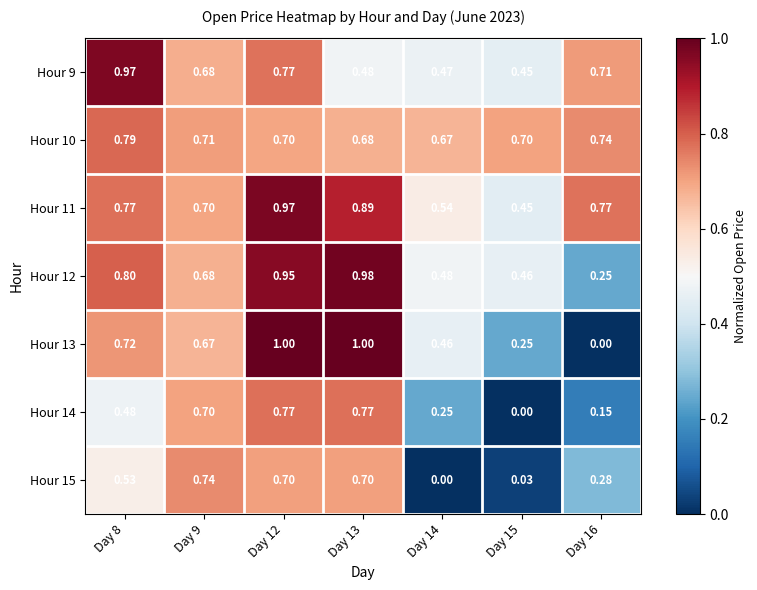

Is the value of Hour 14 at Day 15 greater than the value of Hour 11 at Day 12?

No